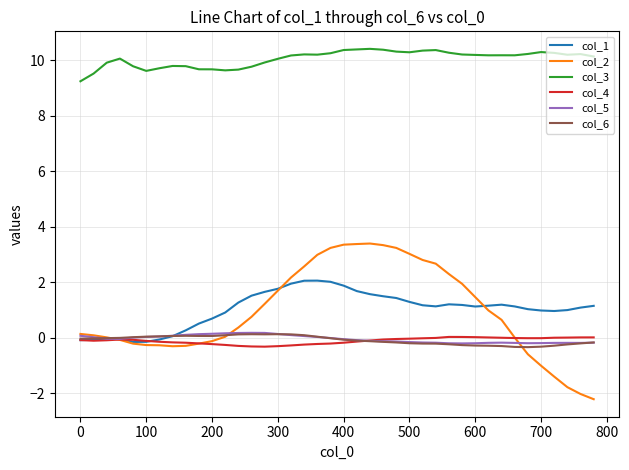

True or false: col_3 and col_6 cross at least once.

False